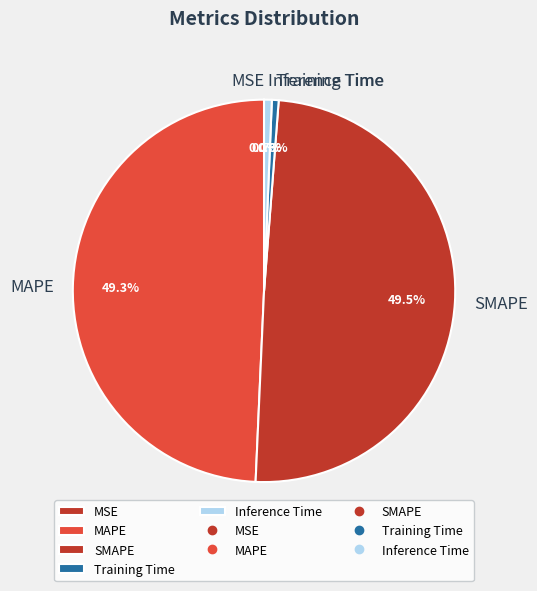

Is SMAPE the majority of the pie?

No